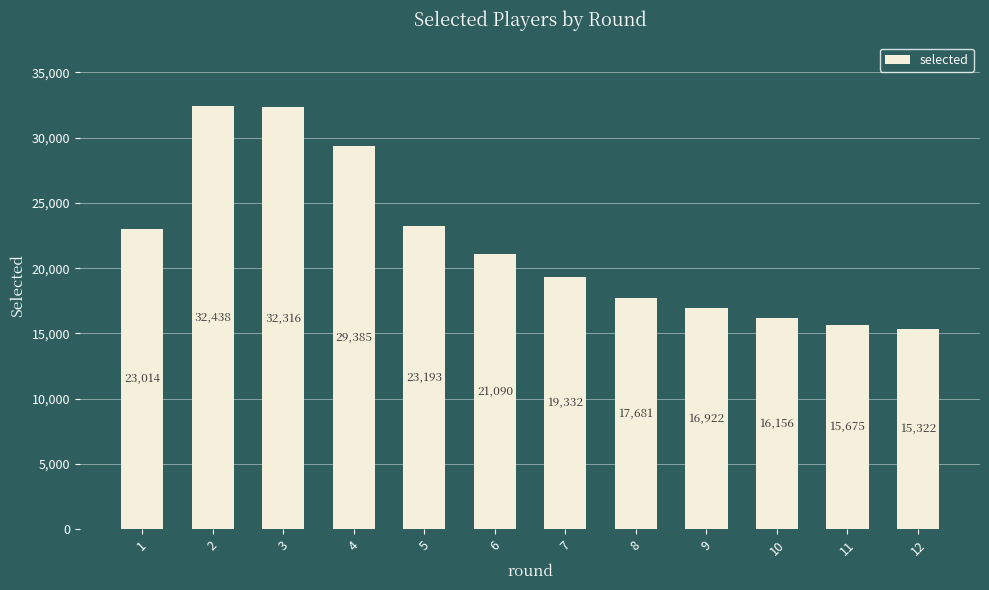

What is the value of the 6th bar from the left?

21090